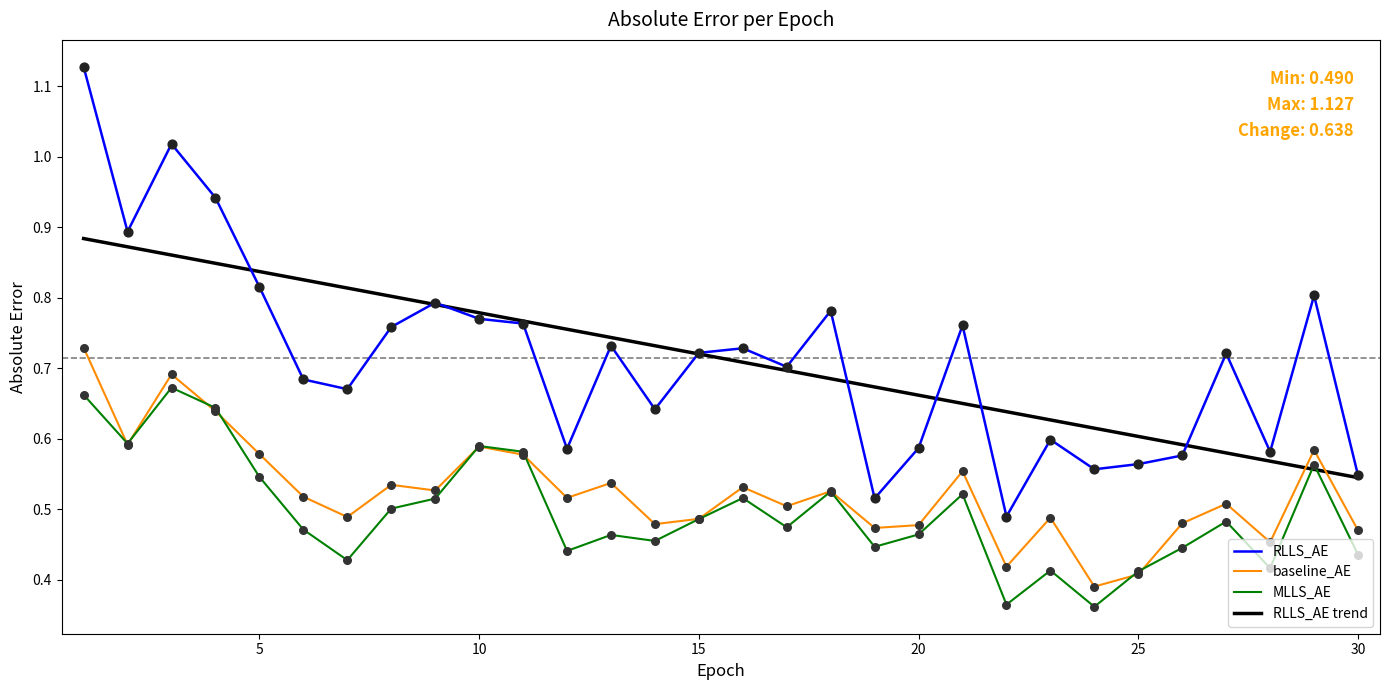

What are all the series names shown in the legend?

RLLS_AE, baseline_AE, MLLS_AE, RLLS_AE trend